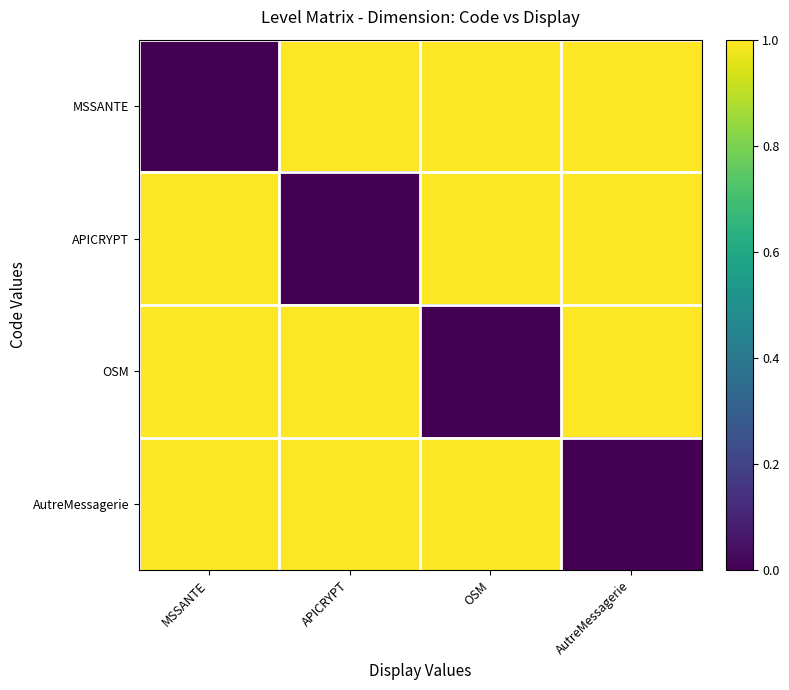

Reading left to right, list all the values displayed in this chart.

MSSANTE: MSSANTE=0	APICRYPT=1	OSM=1	AutreMessagerie=1
APICRYPT: MSSANTE=1	APICRYPT=0	OSM=1	AutreMessagerie=1
OSM: MSSANTE=1	APICRYPT=1	OSM=0	AutreMessagerie=1
AutreMessagerie: MSSANTE=1	APICRYPT=1	OSM=1	AutreMessagerie=0